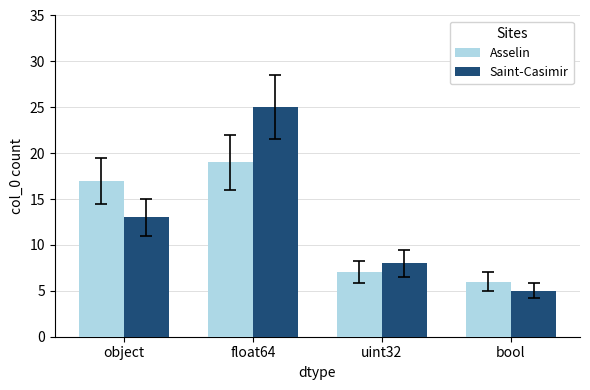

List the labels in order of Saint-Casimir value, smallest first.

bool, uint32, object, float64